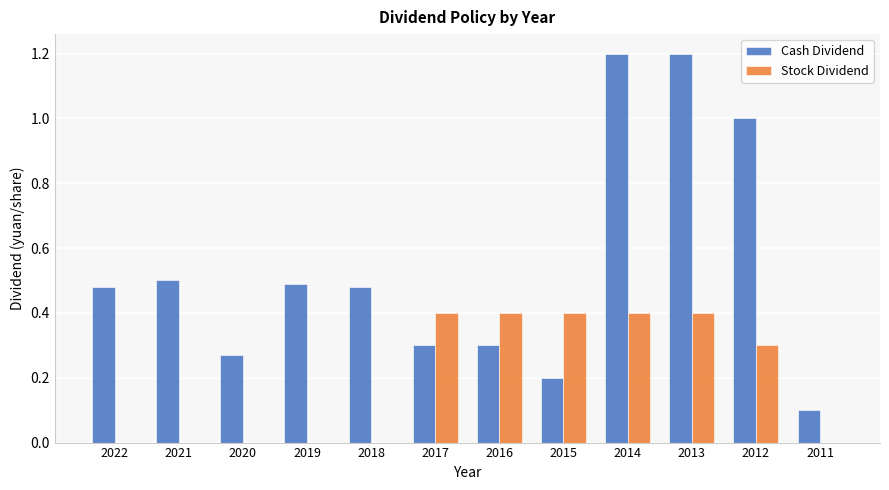

What is the maximum value for Stock Dividend?

0.4